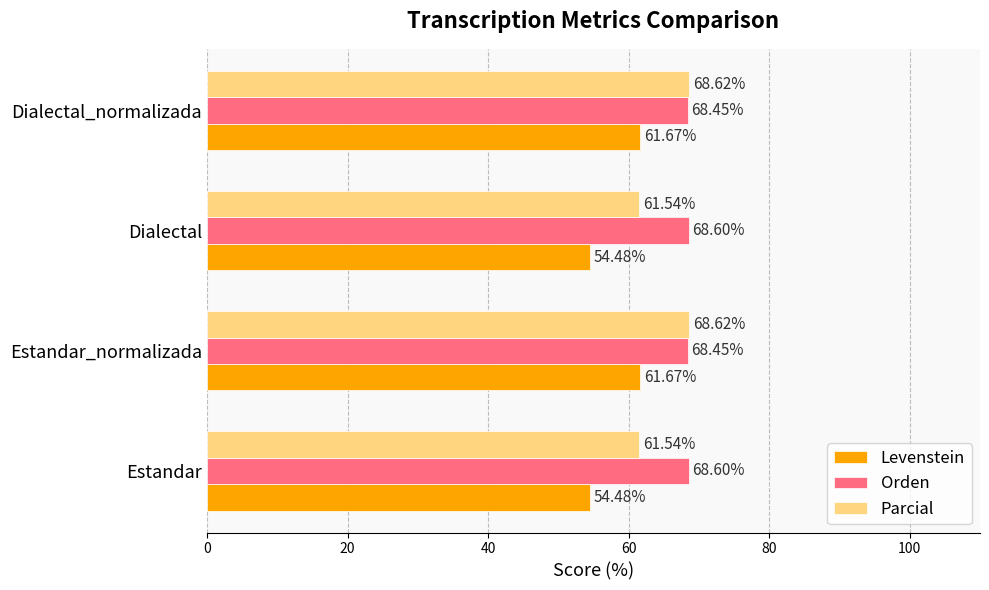

Which series has the widest spread of values?

Levenstein